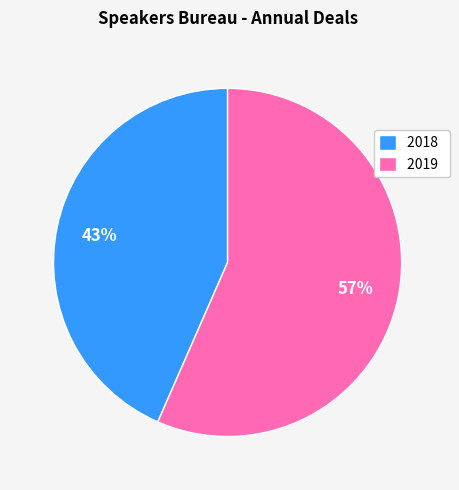

Rank the categories by value from lowest to highest.

2018, 2019